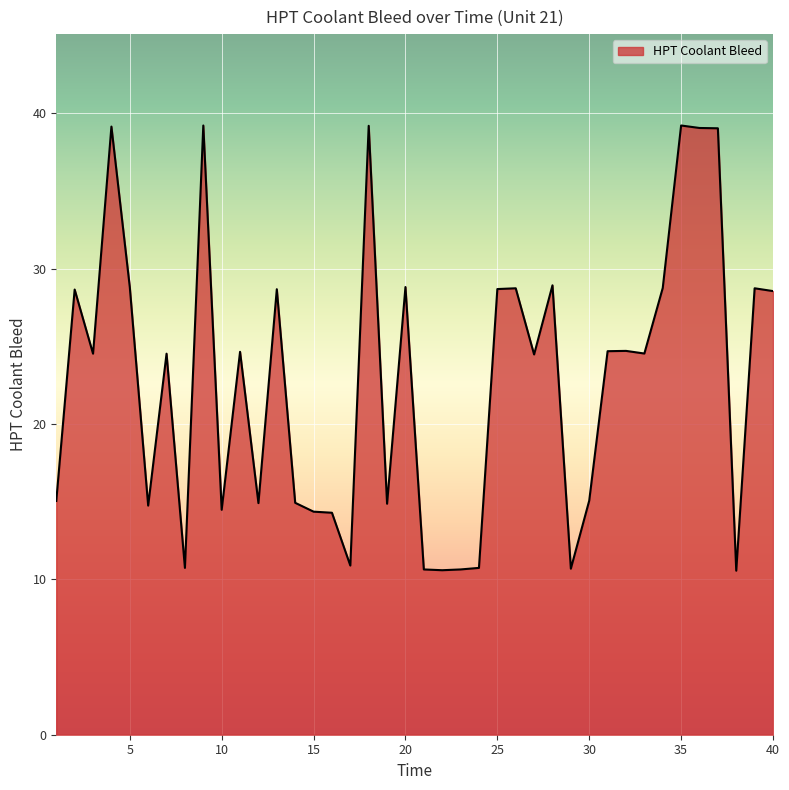

What is the smallest value displayed?

10.6